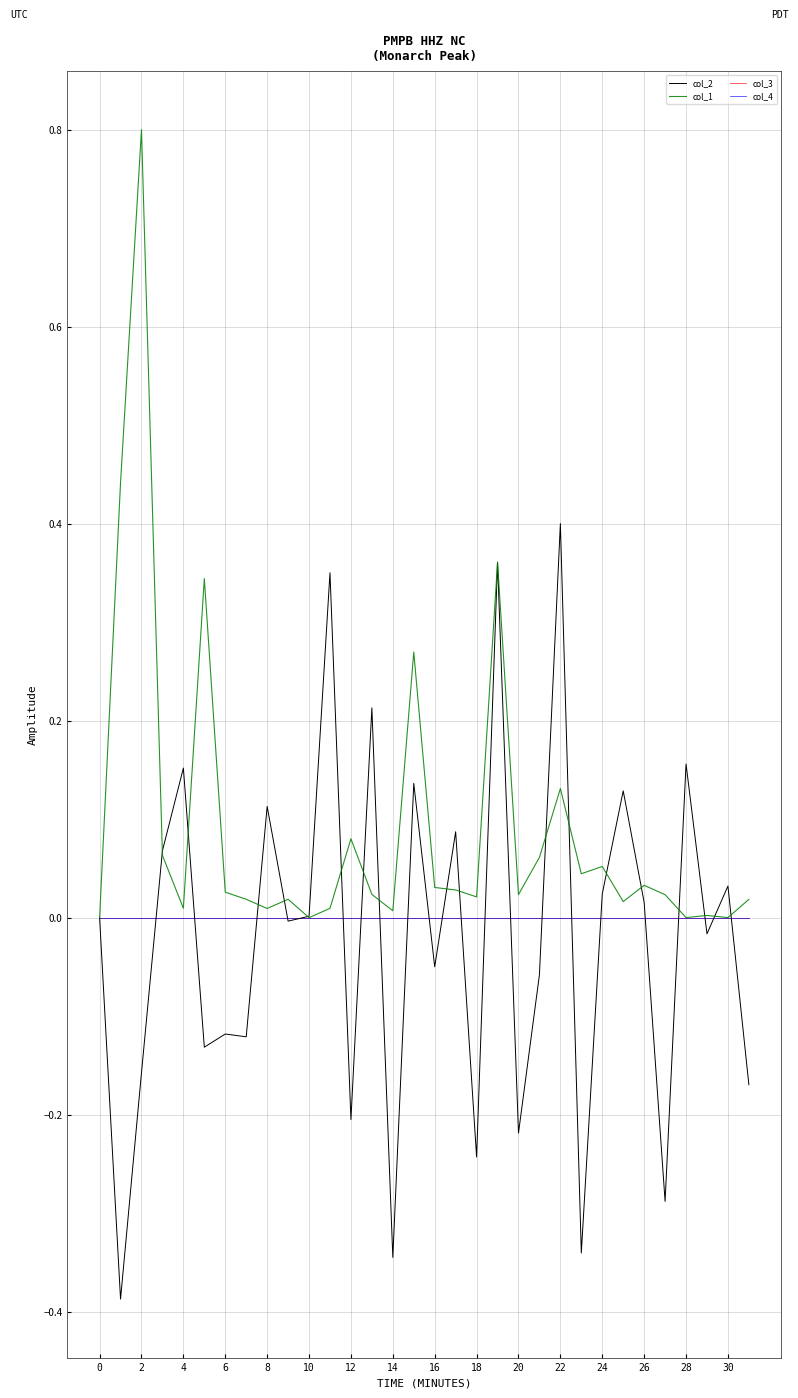

Does the chart have visible grid lines?

Yes